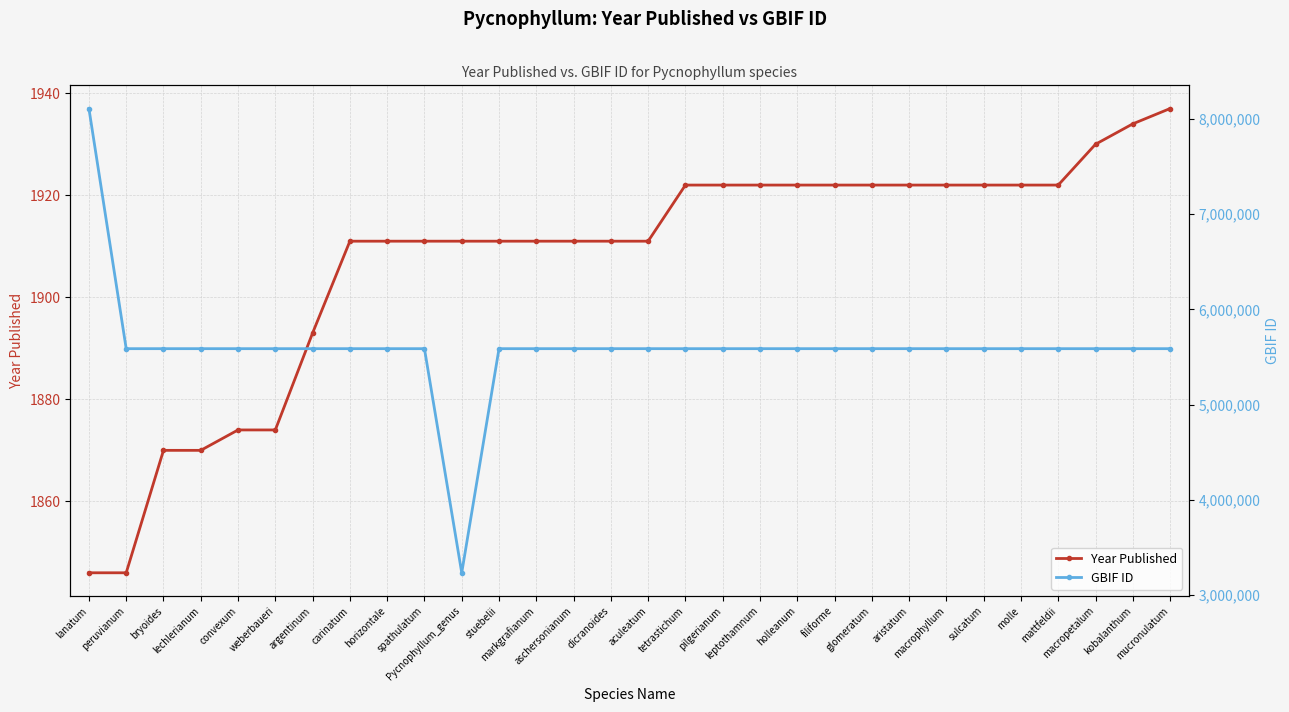

Reading left to right, list all the values displayed in this chart.

Year Published: 1846	1846	1870	1870	1874	1874	1893	1911	1911	1911	1911	1911	1911	1911	1911	1911	1922	1922	1922	1922	1922	1922	1922	1922	1922	1922	1922	1930	1934	1937
GBIF ID: 8111258	5587299	5587387	5587352	5587380	5587257	5587399	5587383	5587358	5587284	3231720	5587275	5587324	5587391	5587374	5587402	5587265	5587292	5587346	5587363	5587369	5587366	5587395	5587331	5587269	5587313	5587318	5587337	5587356	5587306